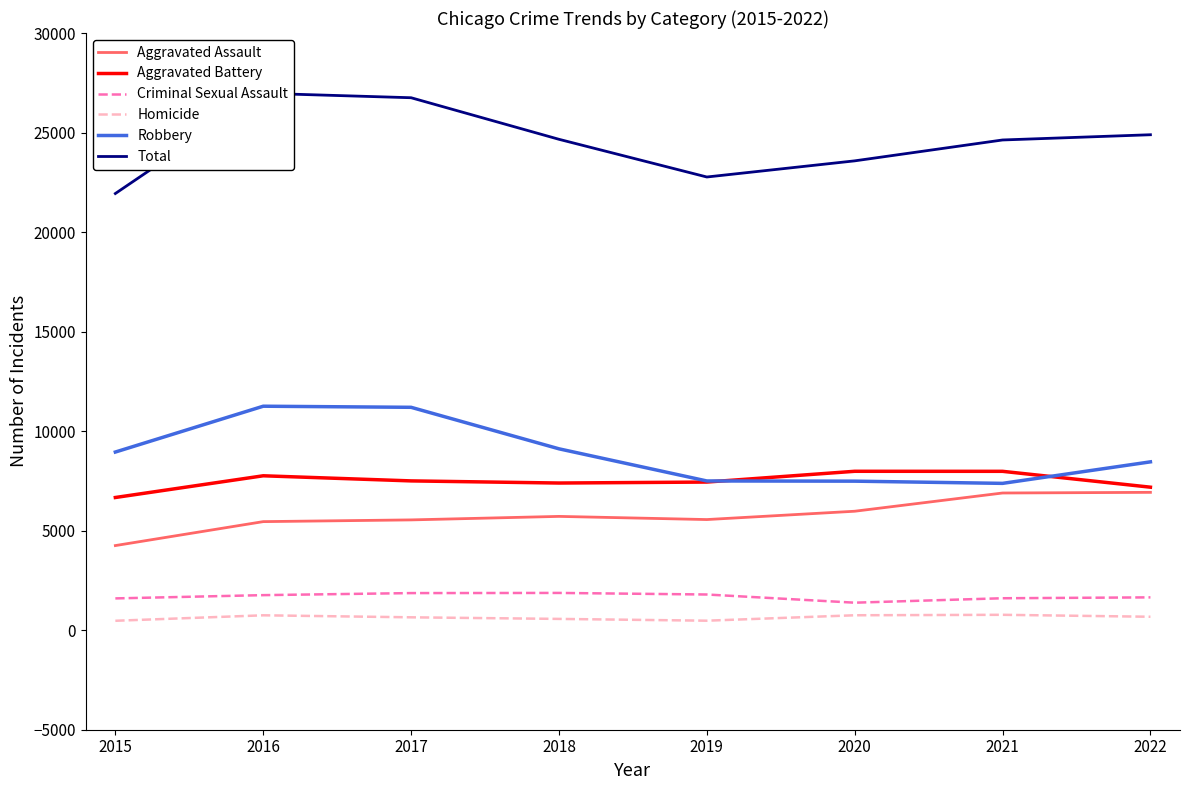

How many intersections are there between Robbery and Aggravated Battery?

2